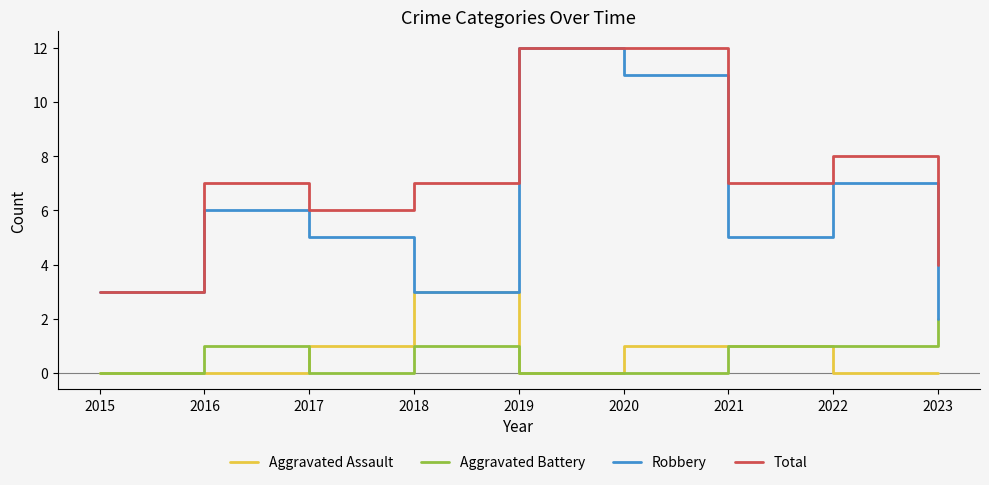

Does the chart have visible grid lines?

No